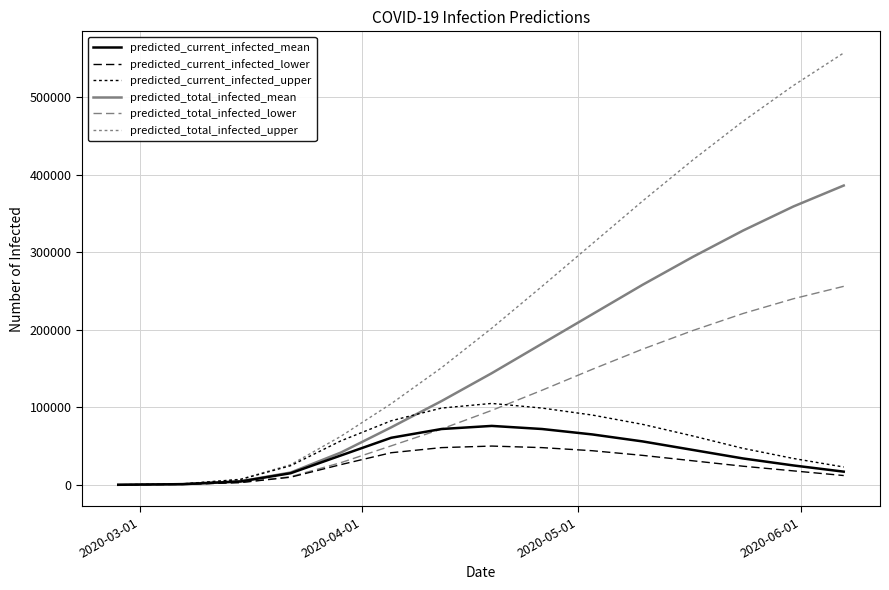

How many categories are shown in the chart?

15